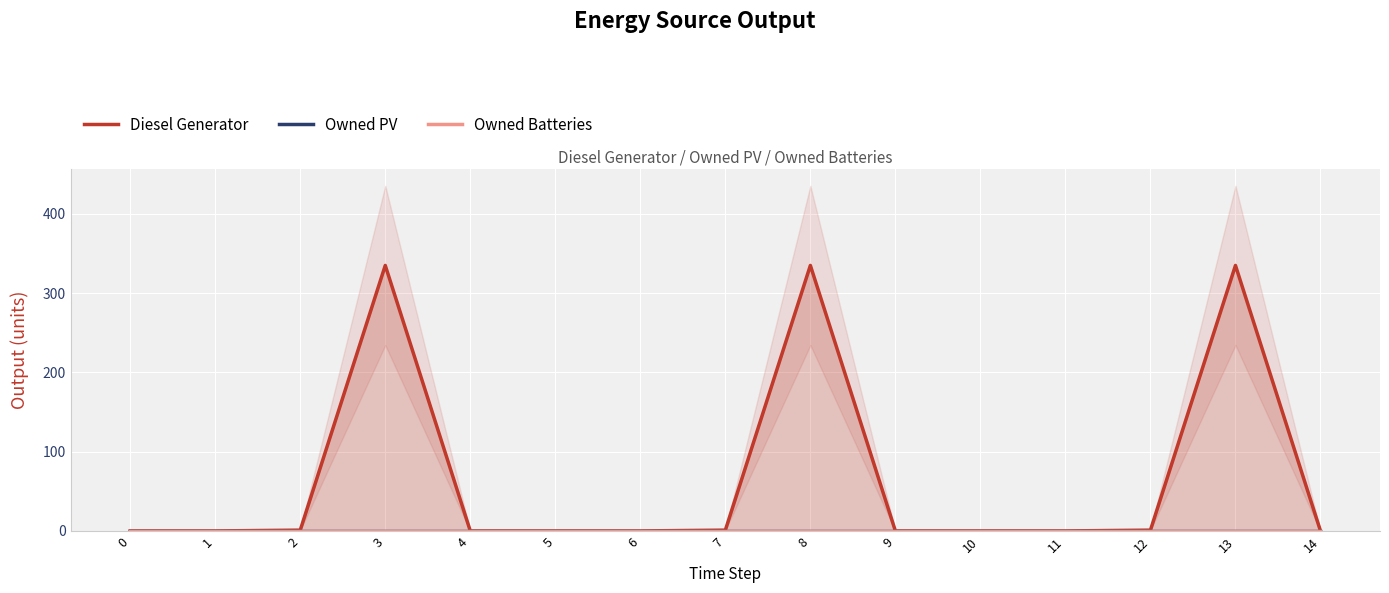

Between 2 and 8, which series saw the biggest shift?

Diesel Generator